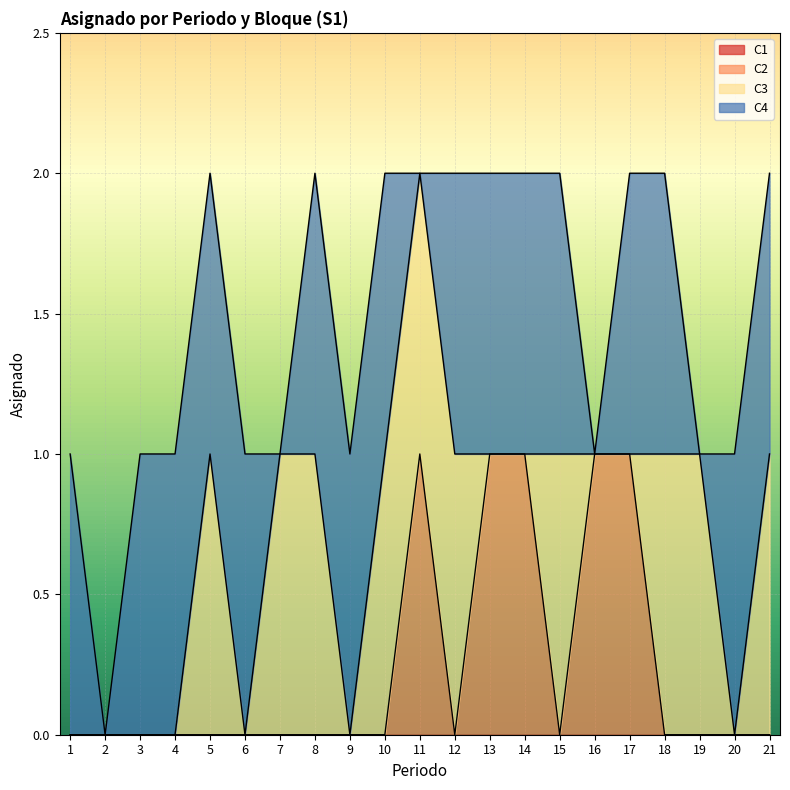

The C1 series shows 0 at 16. True or false?

True